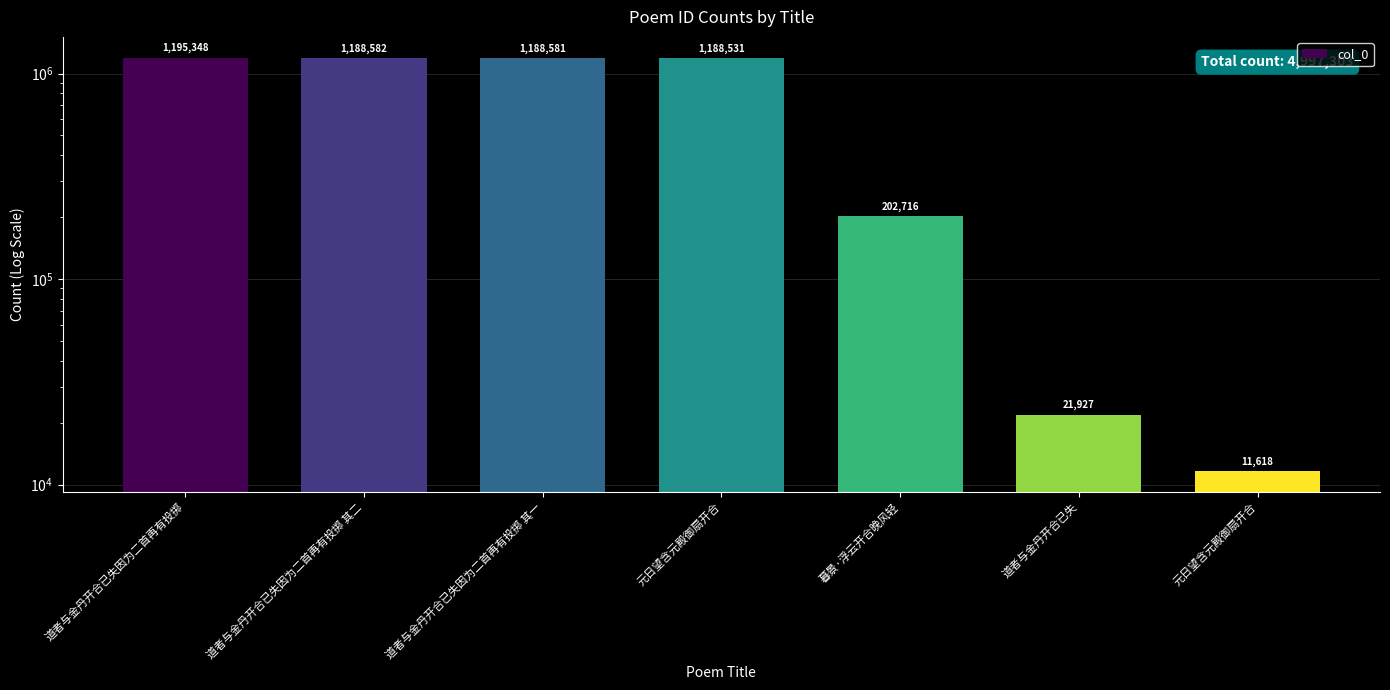

Rank the categories by value from highest to lowest.

道者与金丹开合已失因为二首再有投掷, 道者与金丹开合已失因为二首再有投掷 其二, 道者与金丹开合已失因为二首再有投掷 其一, 元日望含元殿御扇开合, 暮景·浮云开合晚风轻, 道者与金丹开合已失, 元日望含元殿御扇开合